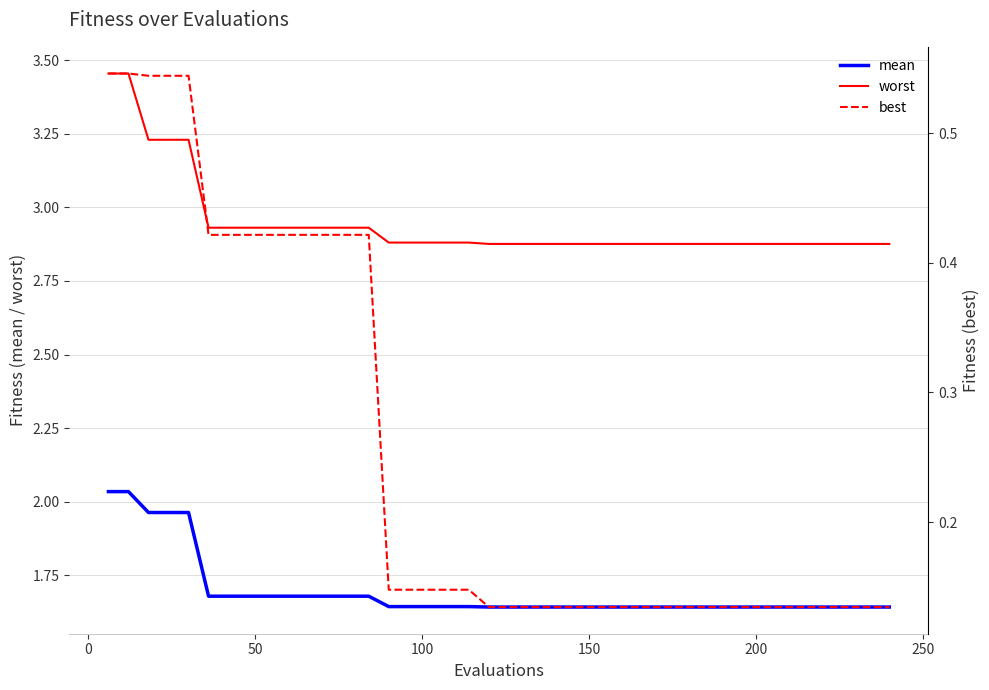

True or false: worst and mean cross at least once.

False